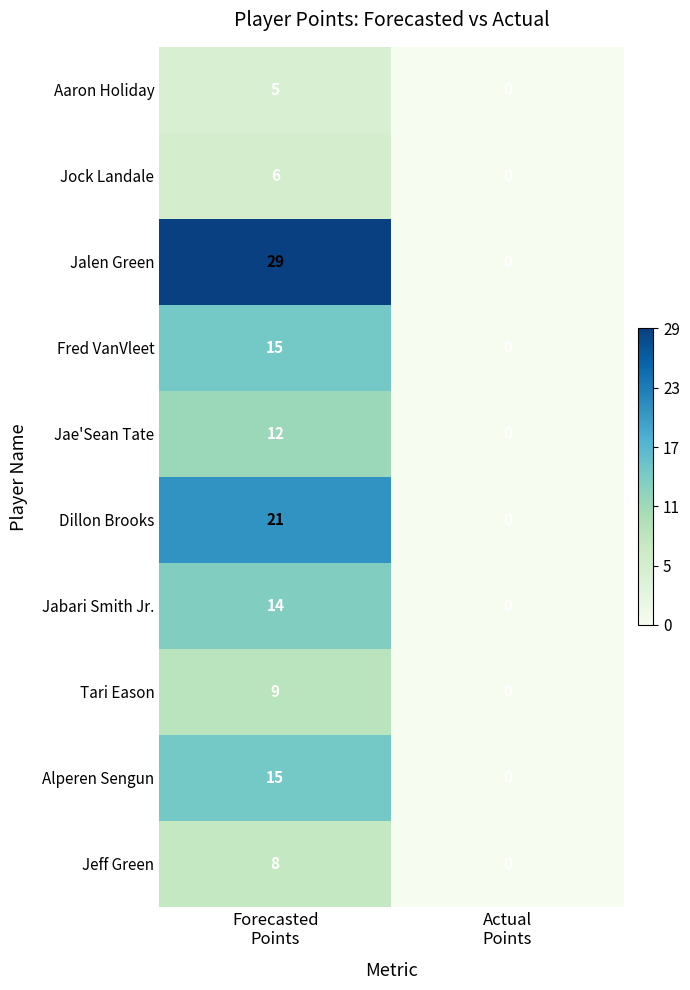

Reading left to right, extract all data points from this chart.

Aaron Holiday: 5	0
Jock Landale: 6	0
Jalen Green: 29	0
Fred VanVleet: 15	0
Jae'Sean Tate: 12	0
Dillon Brooks: 21	0
Jabari Smith Jr.: 14	0
Tari Eason: 9	0
Alperen Sengun: 15	0
Jeff Green: 8	0